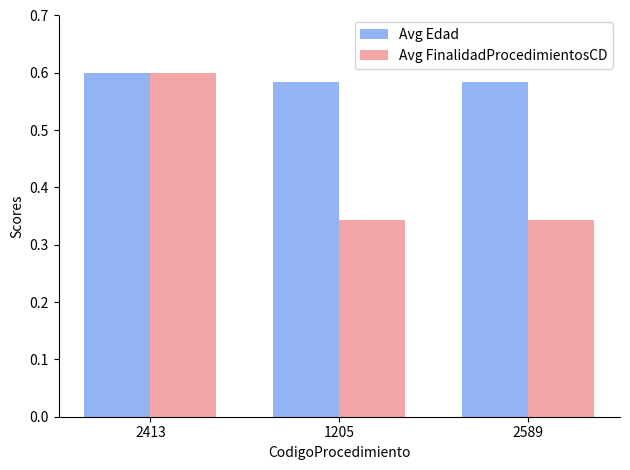

List the series in order of their overall mean, highest first.

Avg Edad, Avg FinalidadProcedimientosCD